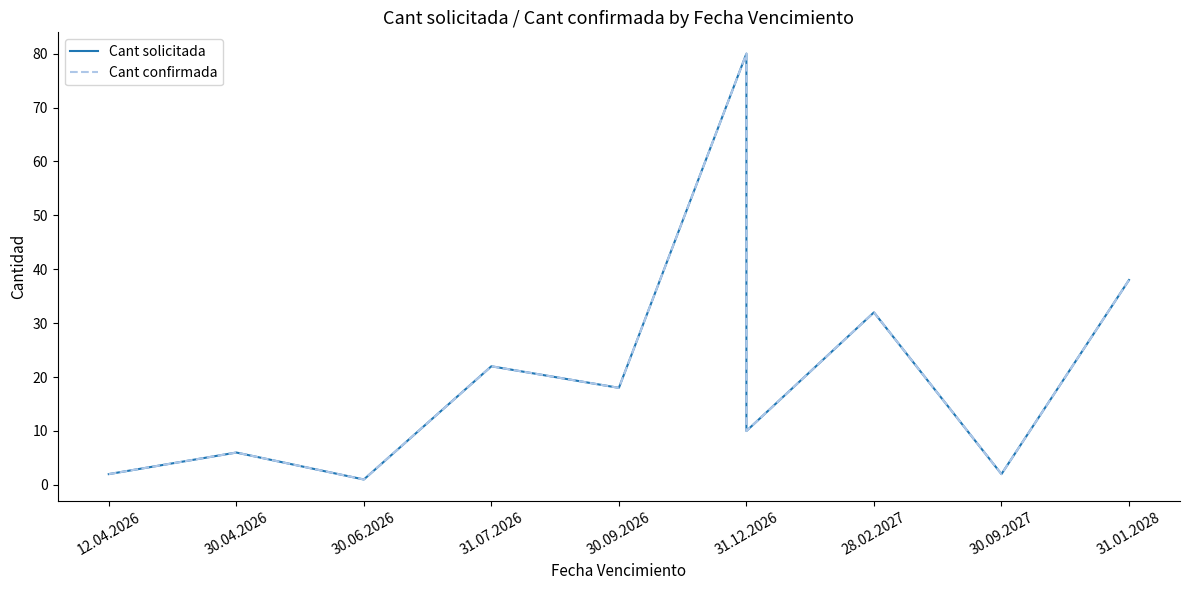

Which category has the lowest value across all series?

30.06.2026